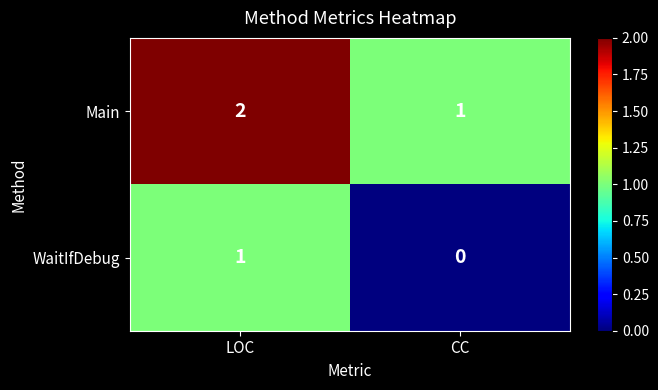

Reading left to right, transcribe all the data shown in this chart.

Main: LOC=2	CC=1
WaitIfDebug: LOC=1	CC=0